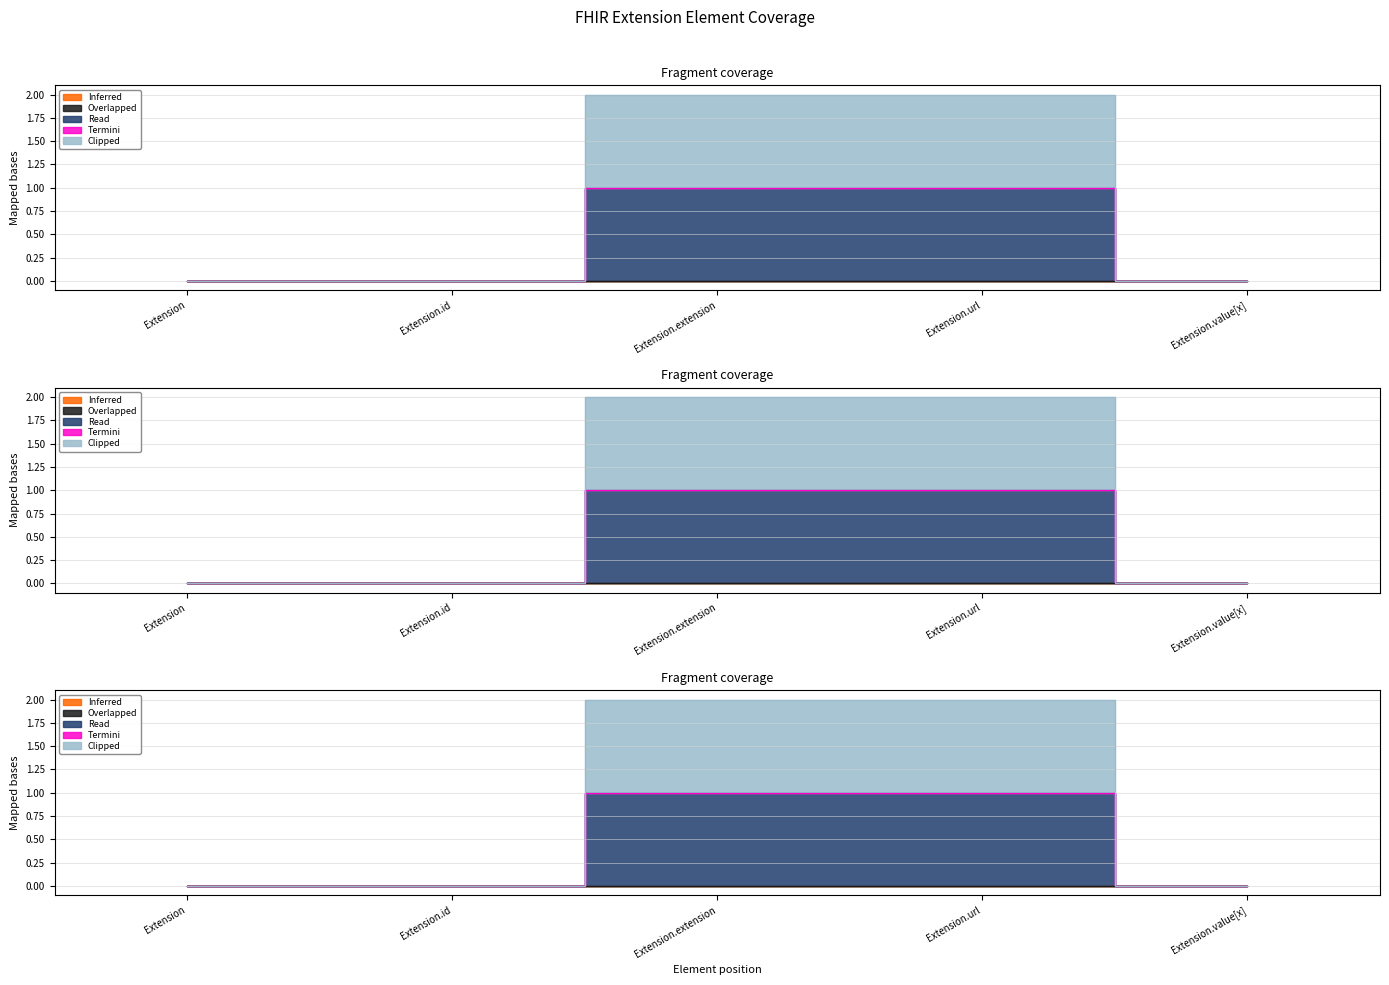

At which label does Overlapped reach its minimum?

Extension